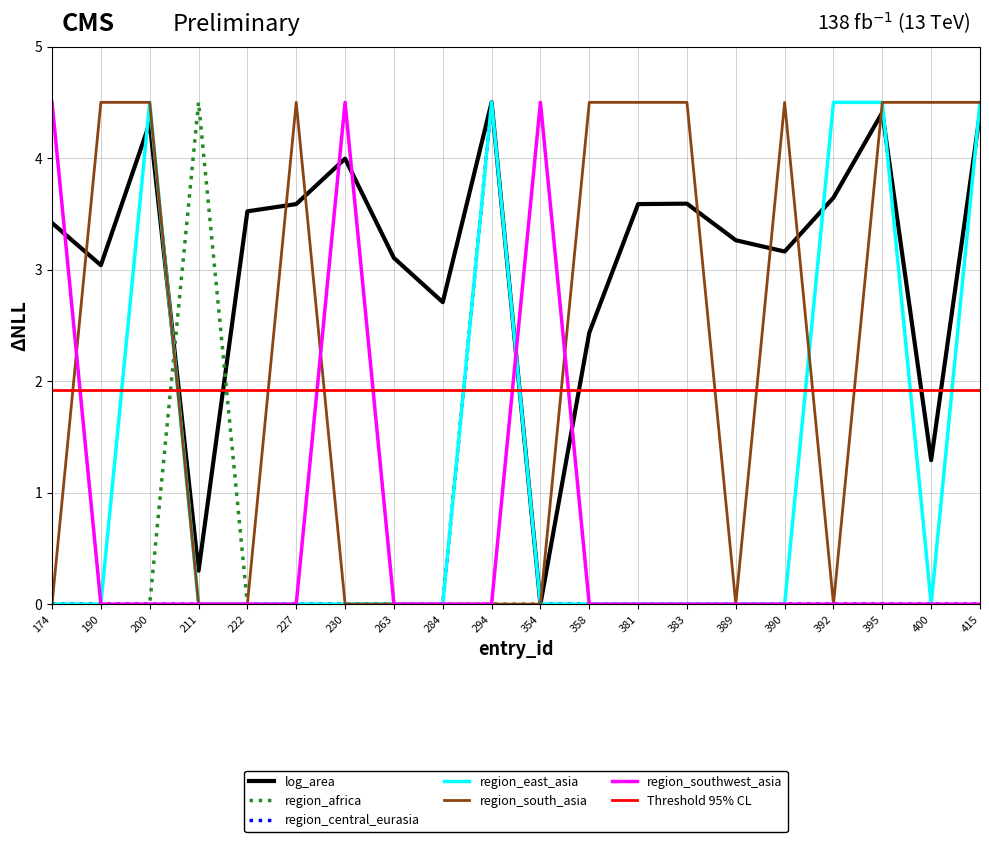

What is the total value across all series at 174?

7.9